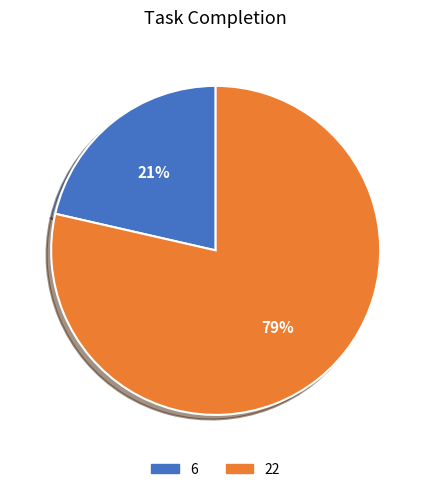

Which slice is the largest?

22